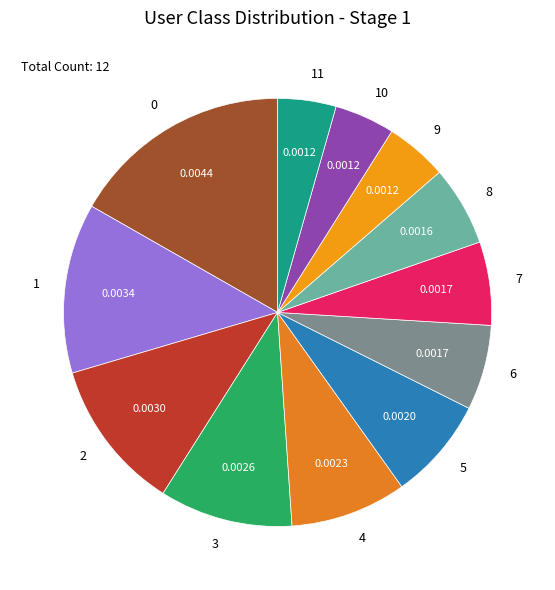

Combined, do 8 and 4 account for over 50%?

No